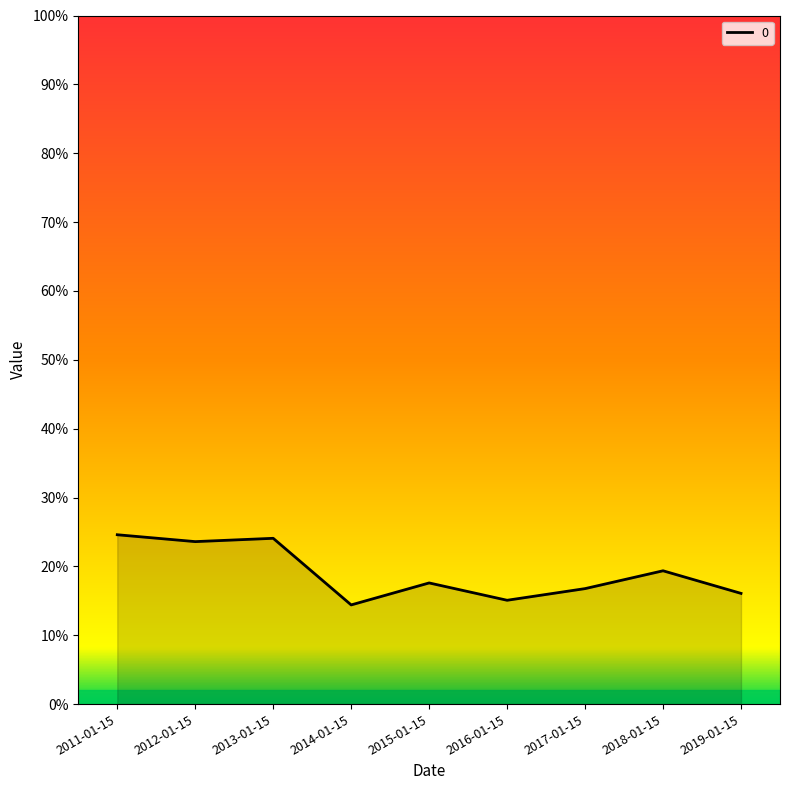

What position from the right is 2013-01-15?

7